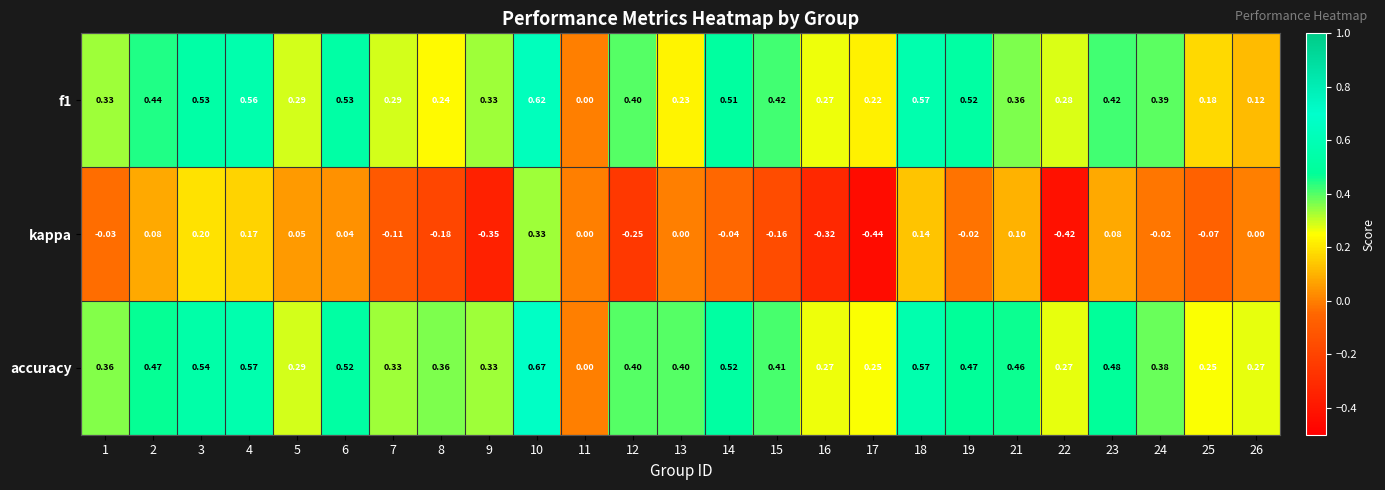

Which series changed the most between 18 and 19?

kappa